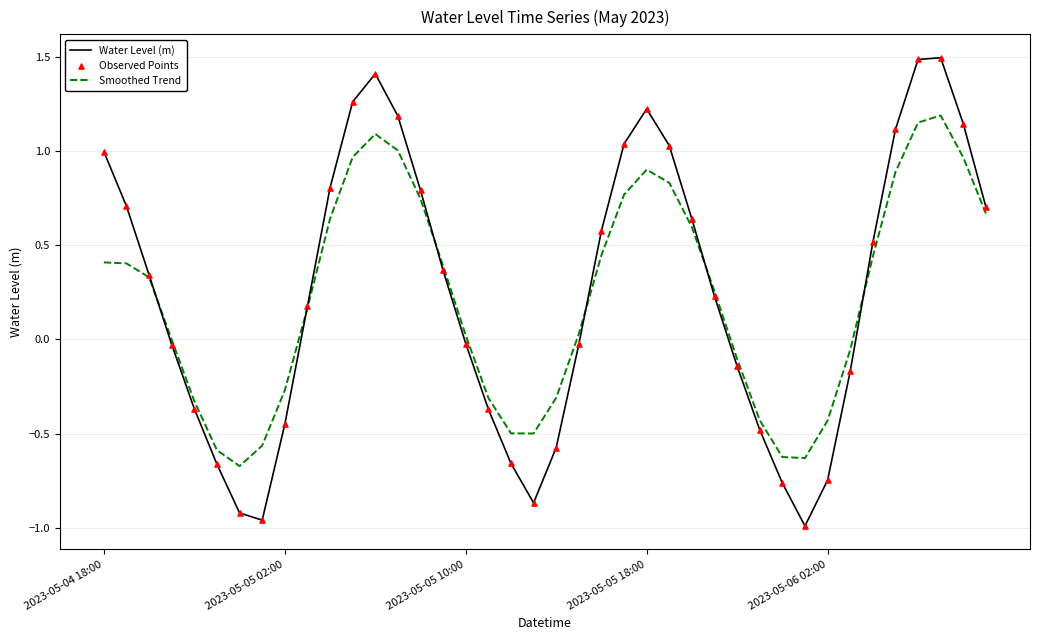

Rank the series by their maximum value, from highest to lowest.

Water Level (m), Smoothed Trend